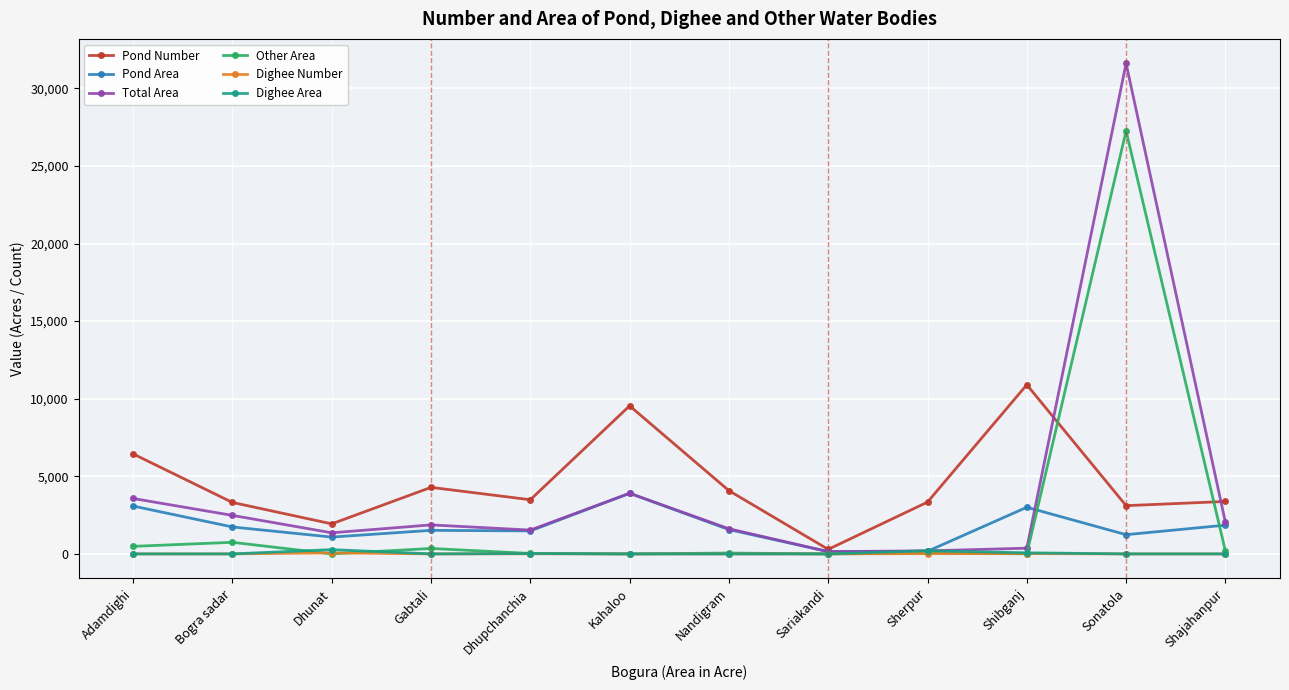

How many interior local peaks does the Pond Number series have?

3